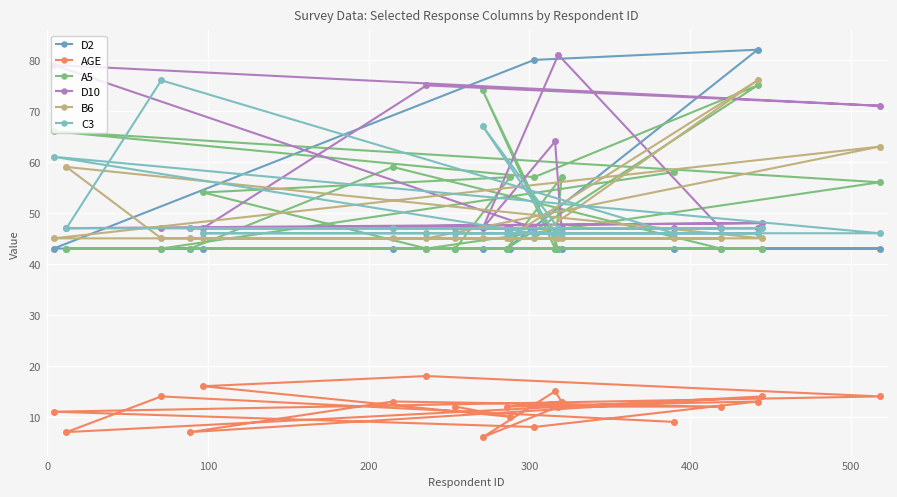

How many lines are shown in the chart?

6